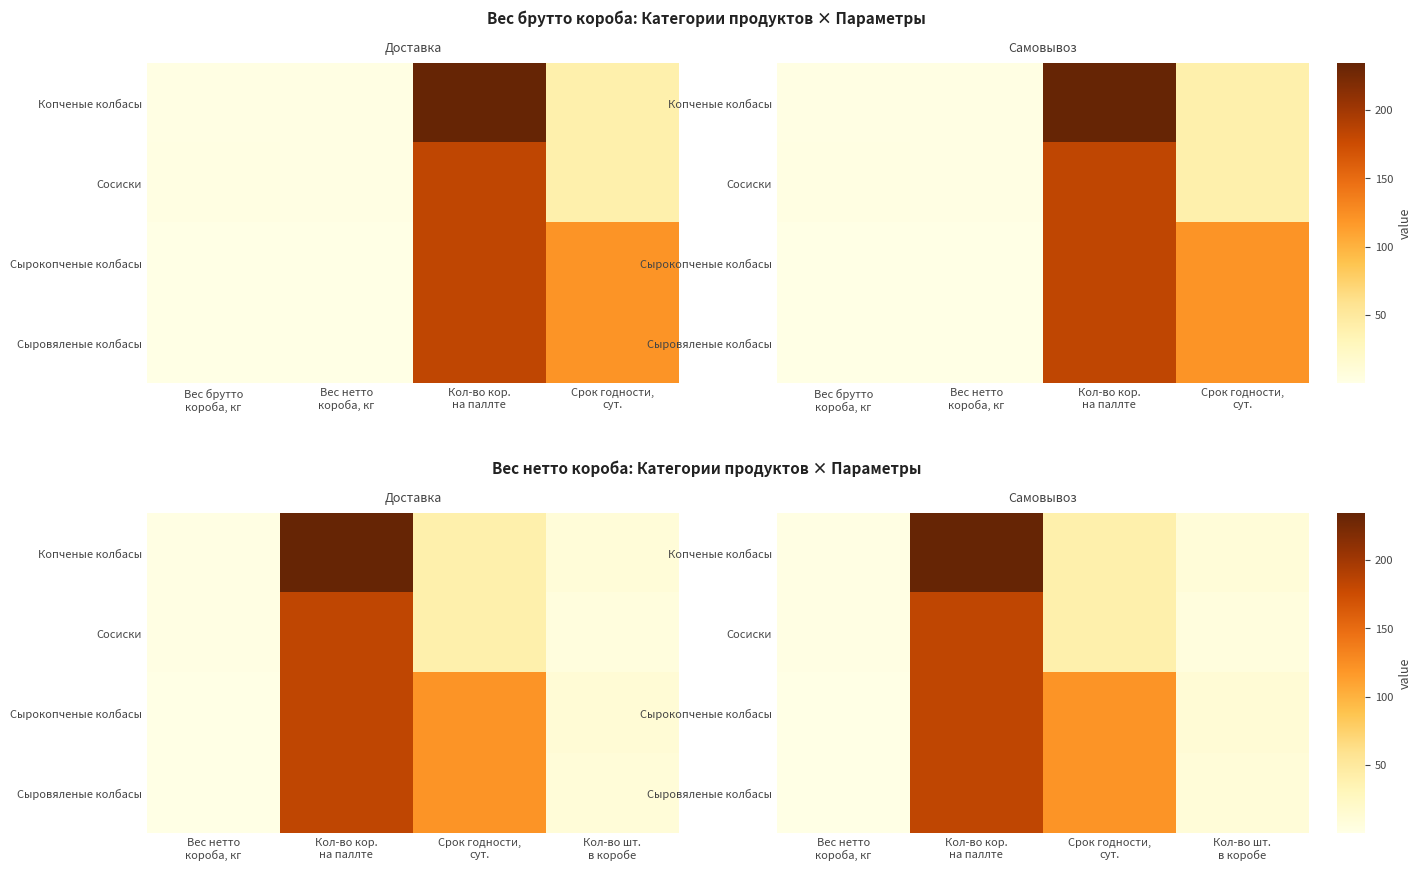

At how many categories does at least one series exceed 103?

2